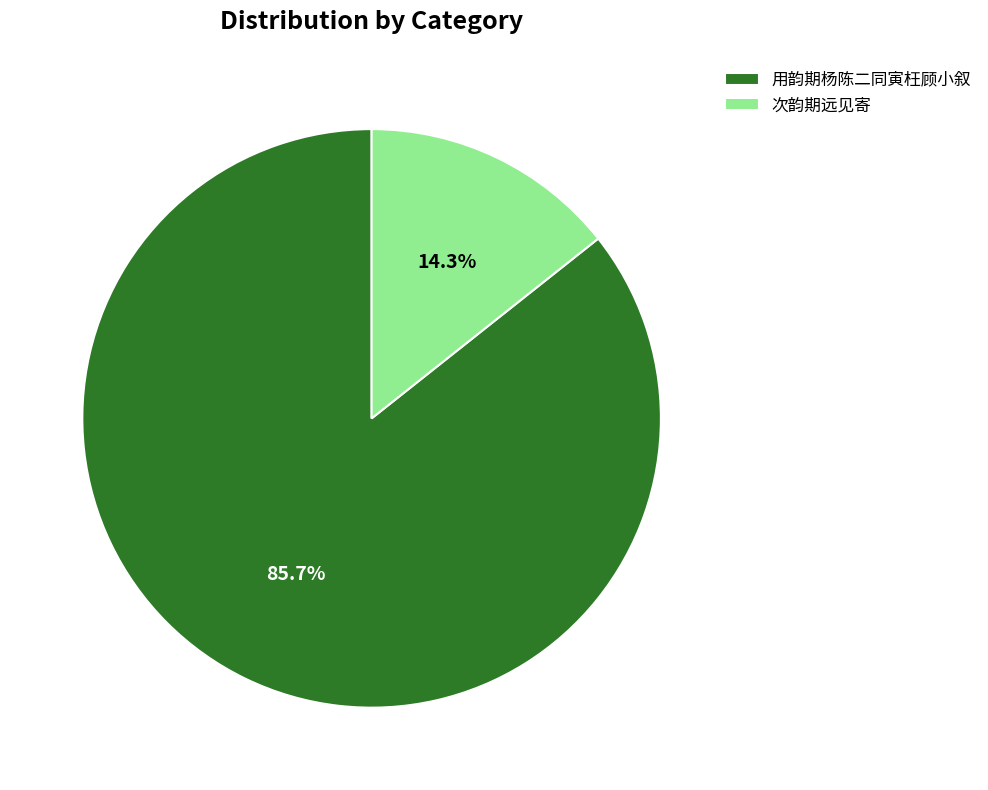

Is it true that 次韵期远见寄 is 14% of the pie?

True